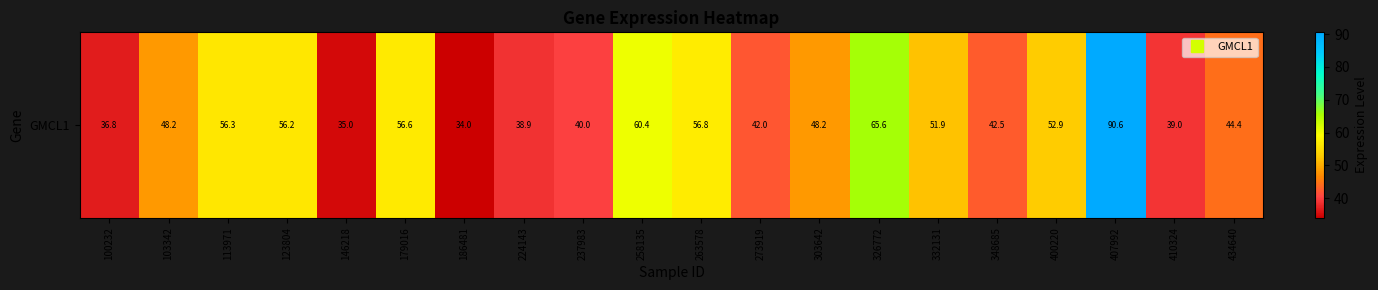

Reading right to left, what are all the values shown in this chart?

44.4	39.0	90.6	52.9	42.5	51.9	65.6	48.2	42.0	56.8	60.4	40.0	38.9	34.0	56.6	35.0	56.2	56.3	48.2	36.8